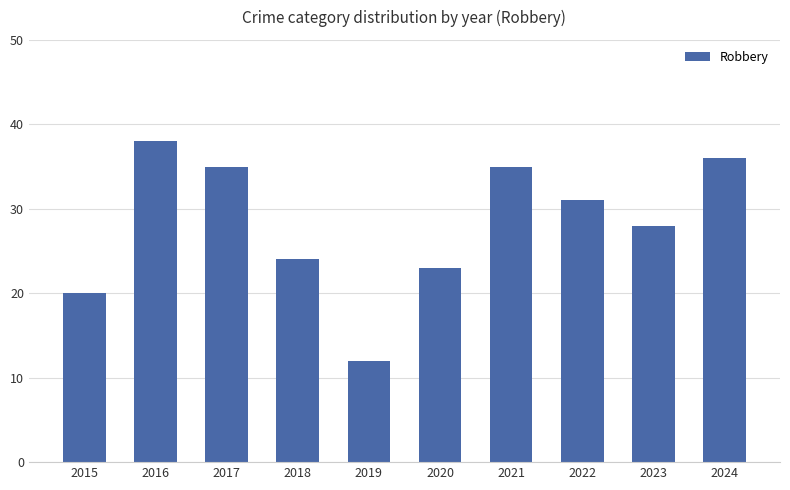

What is the value of the 1st bar from the left?

20